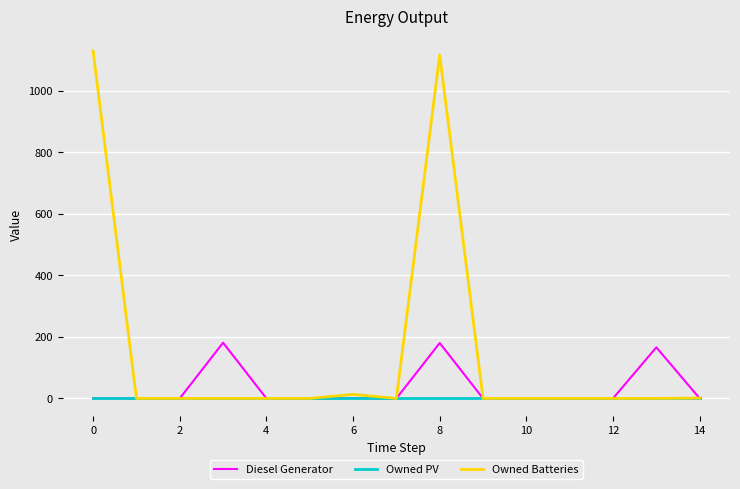

Rank the series by their average value, from highest to lowest.

Owned Batteries, Diesel Generator, Owned PV